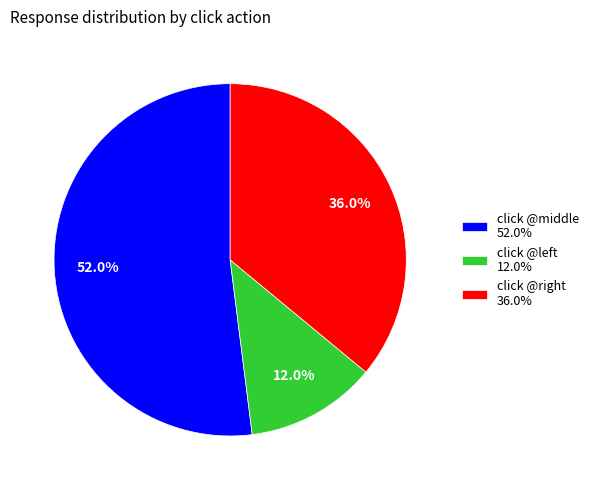

What percentage is NOT represented by click @middle 52.0%?

48.0%